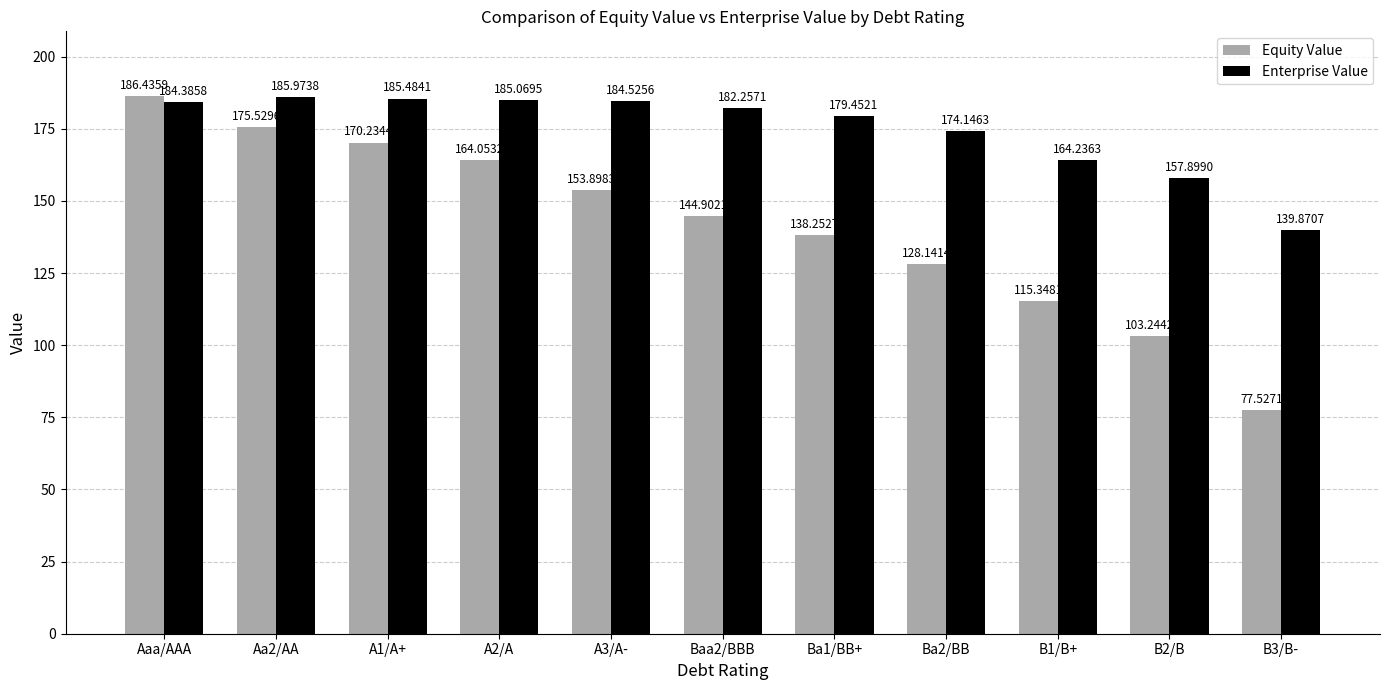

Where does the Equity Value series first go above 144?

Aaa/AAA